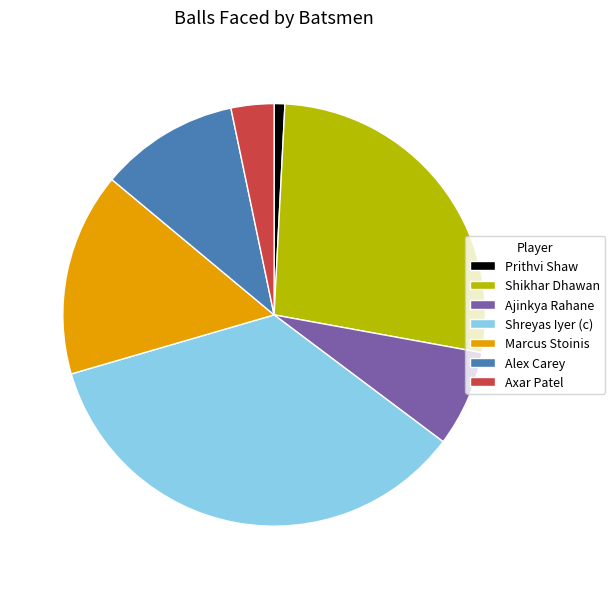

Approximately how many times larger is the value at Shikhar Dhawan compared to Ajinkya Rahane?

3.7